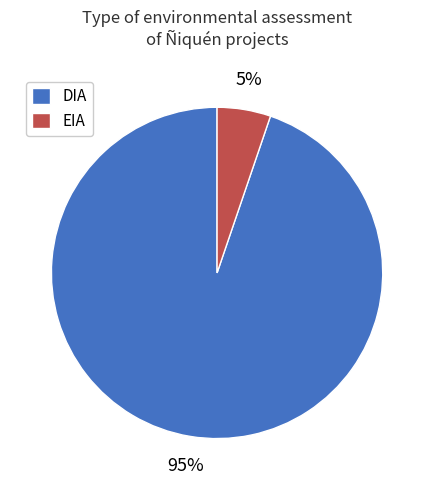

True or false: EIA accounts for 5% of the total.

True